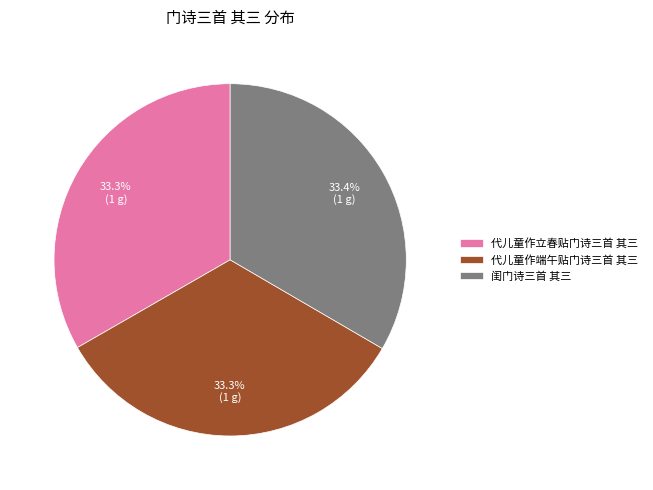

What percentage is the 闺门诗三首 其三 slice, to the nearest percent?

33%